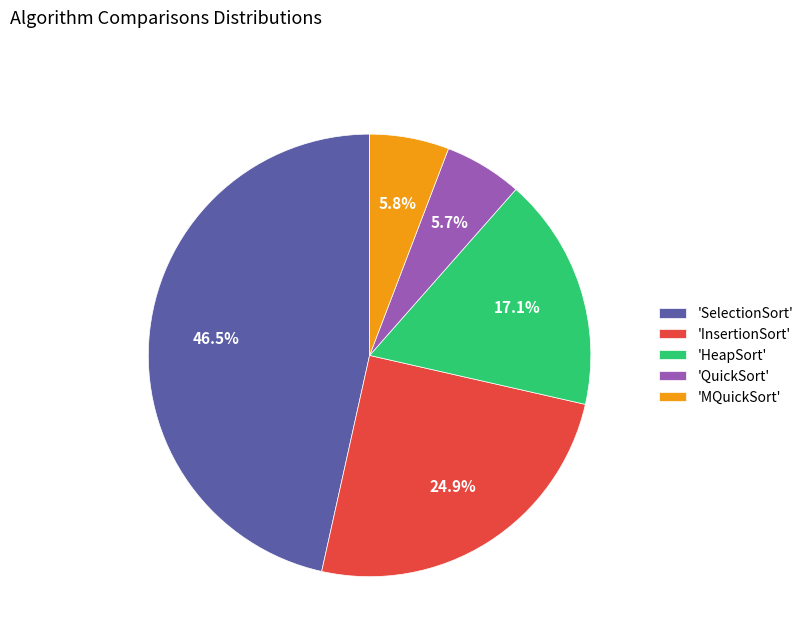

What percentage do 'MQuickSort' and 'SelectionSort' together represent?

52.3%